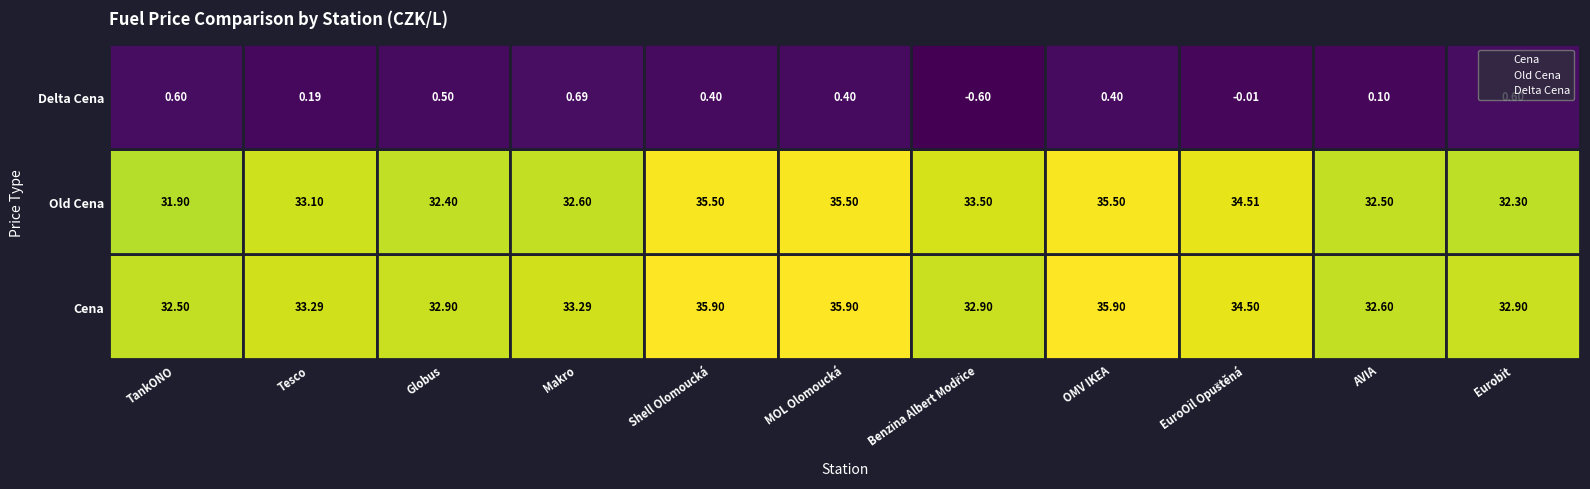

Which has a higher value, Makro or EuroOil Opuštěná?

Makro